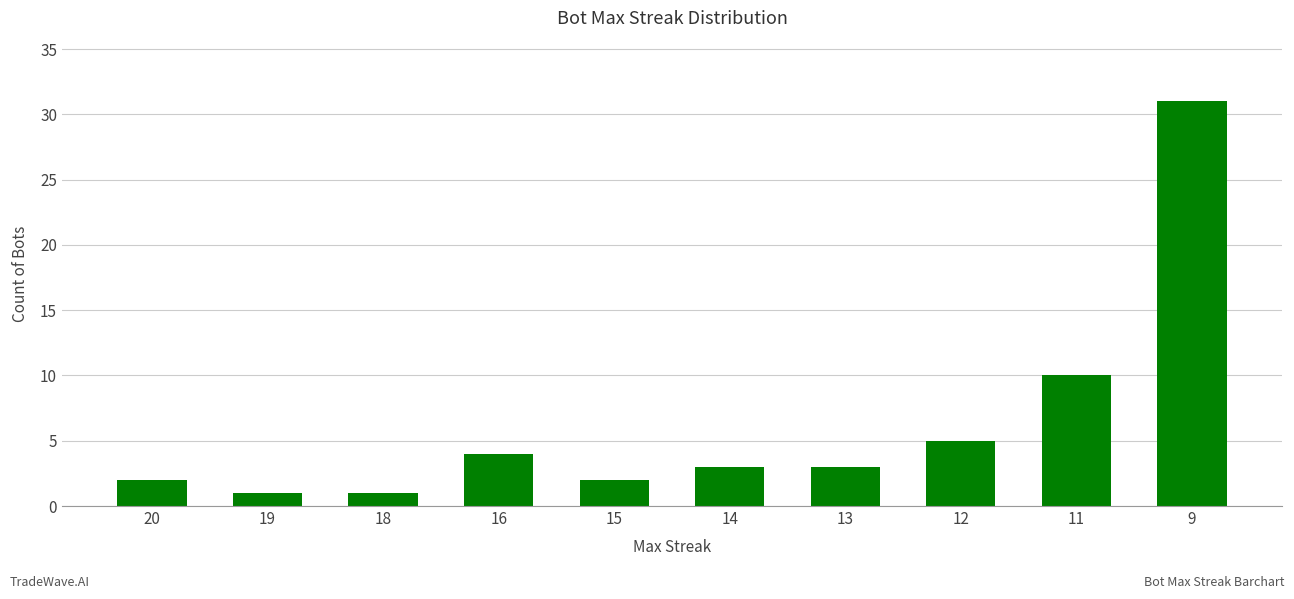

The chart shows a value of 1 at 13. True or false?

False